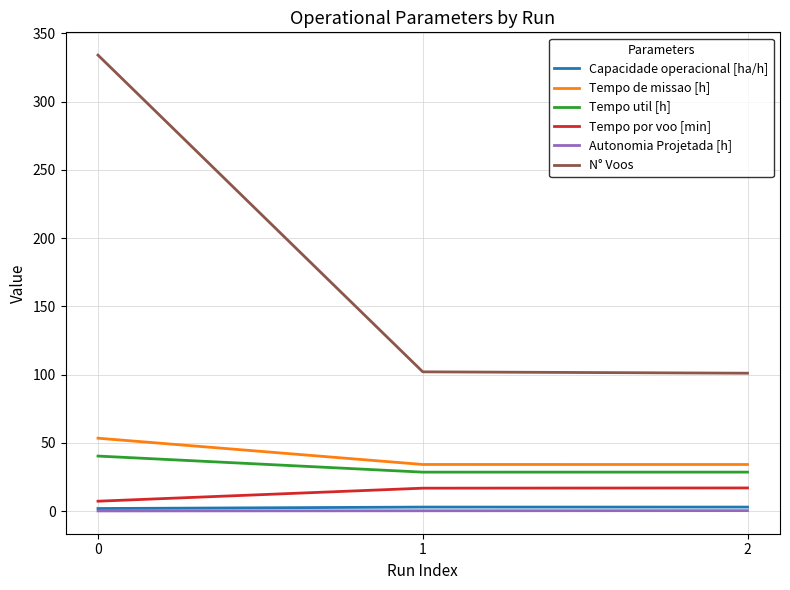

What is the total value across all series at 0?

436.9